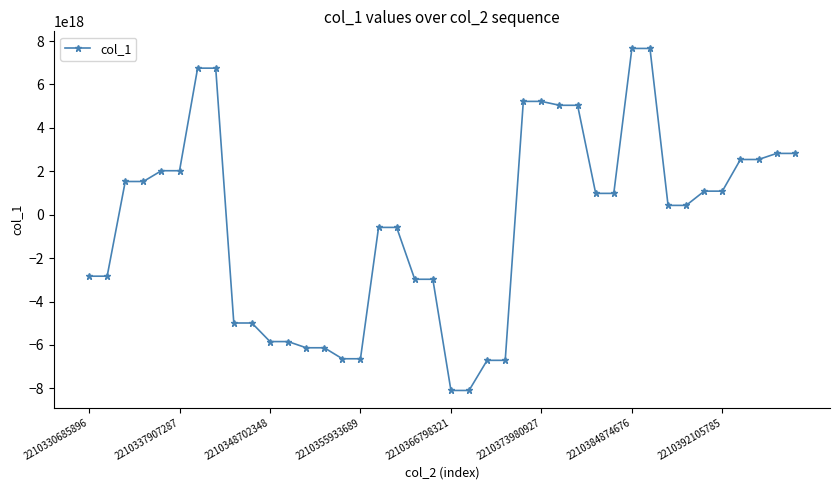

How many positive values are there?

22